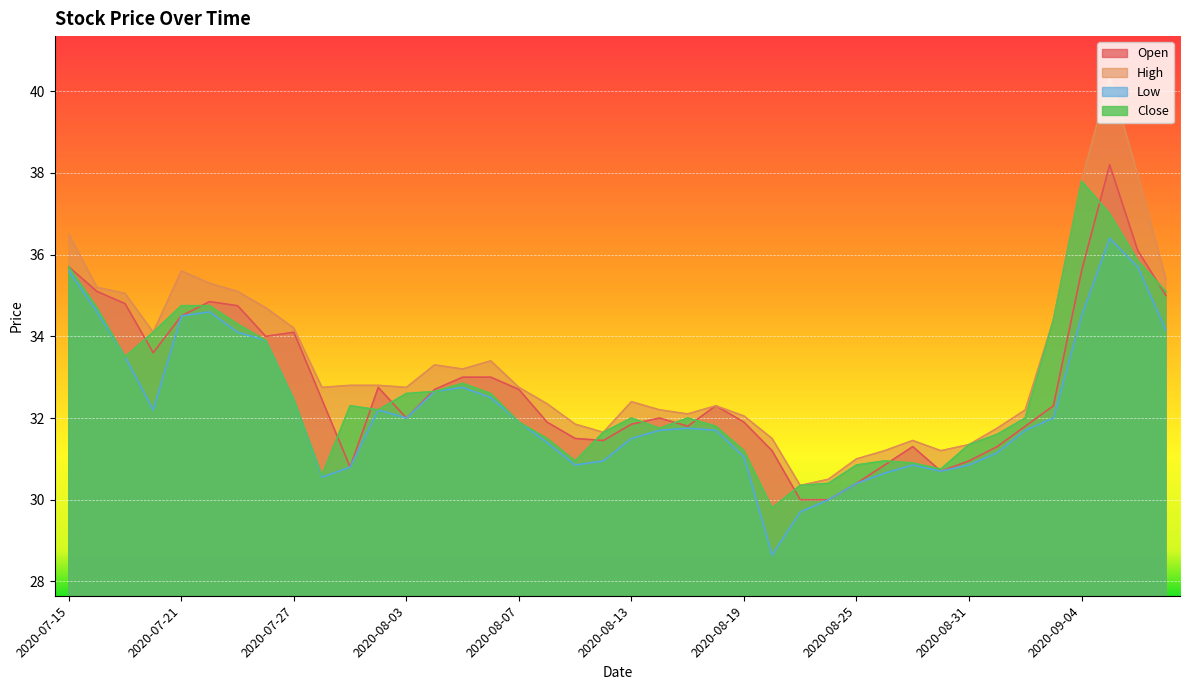

What is the average value of the Open series?

32.8